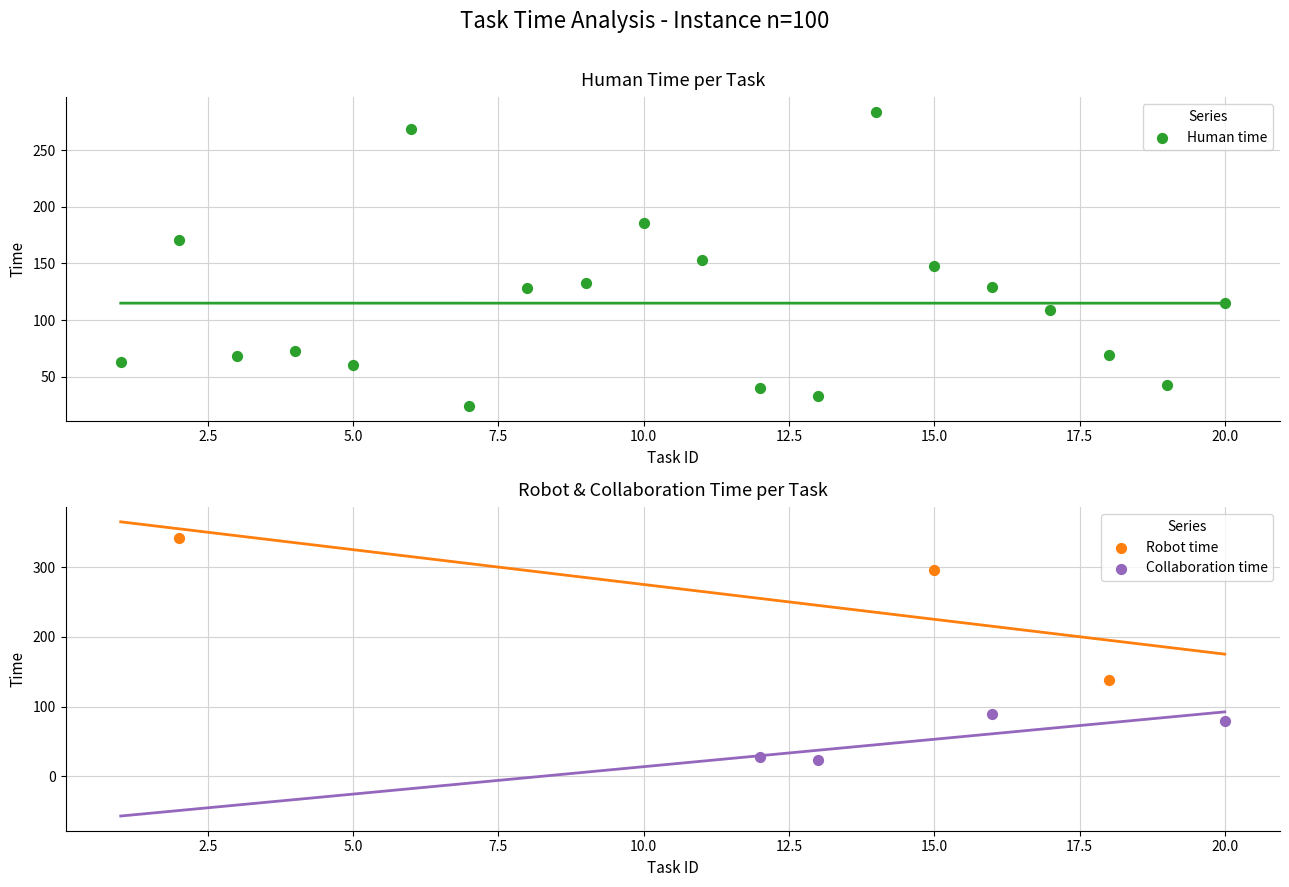

Which series reaches the maximum Y coordinate?

Robot time